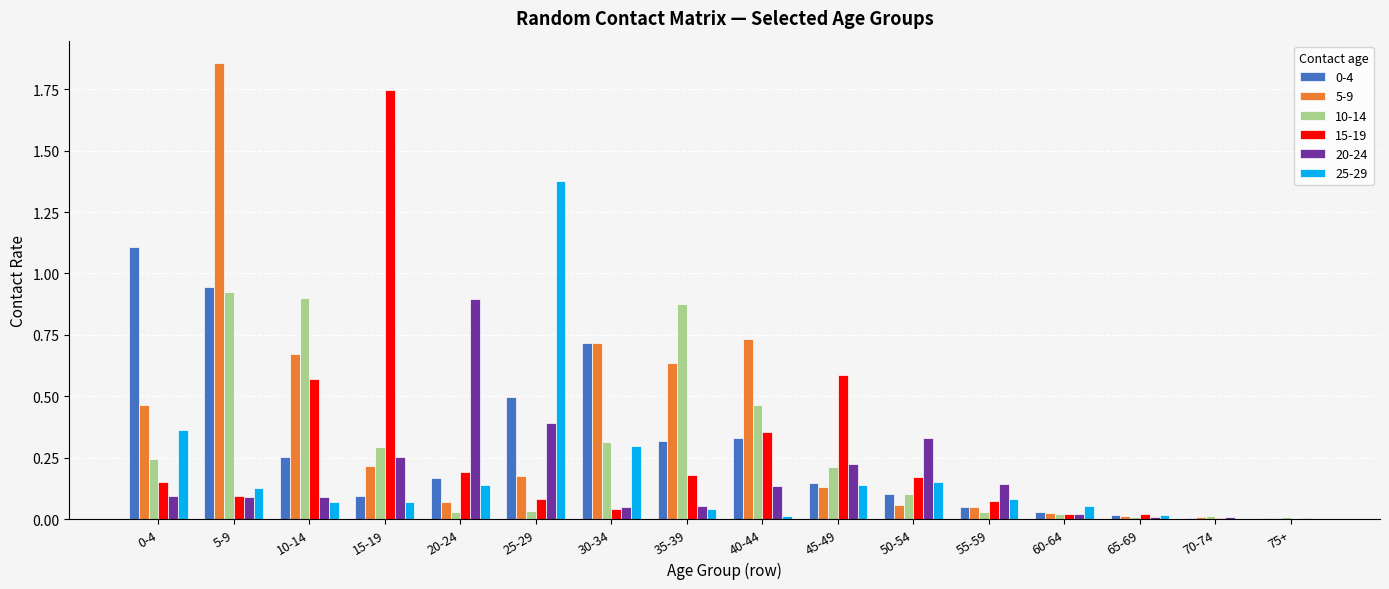

What is the total value across all series at 0-4?

2.4